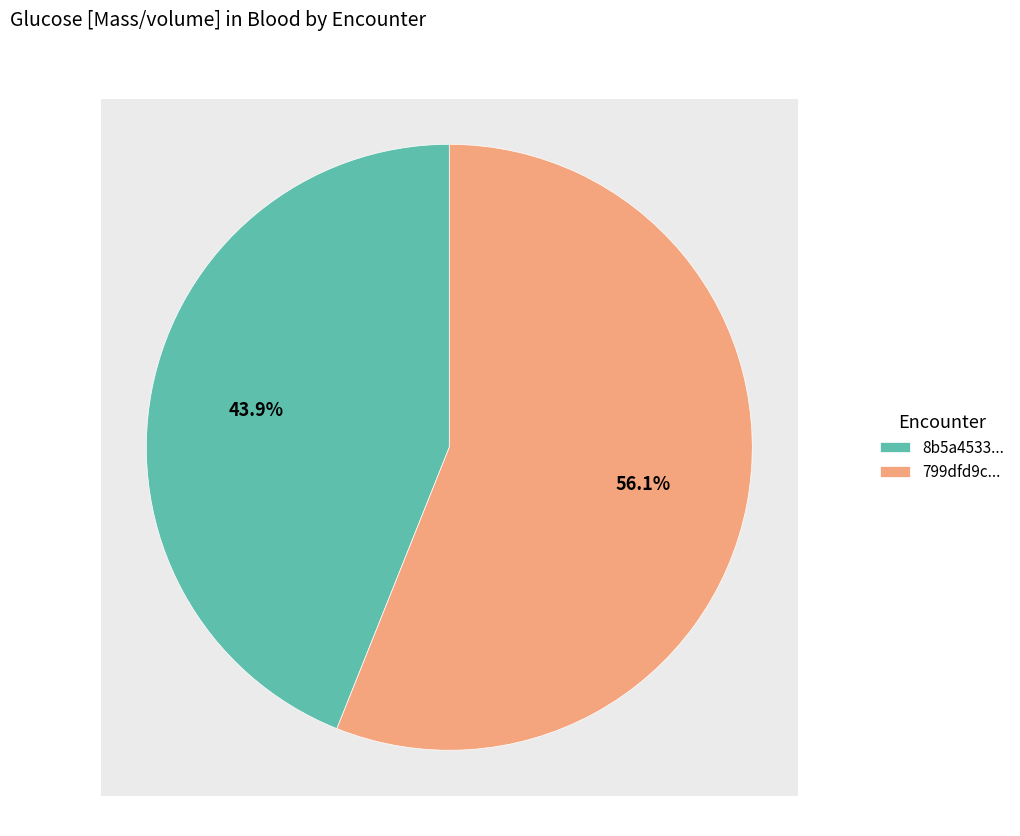

To the nearest percent, what is the combined percentage of 799dfd9c-5a30-4388-d316-ff544356368c and 8b5a4533-8713-e07e-ae8a-357ccf225b96?

100%